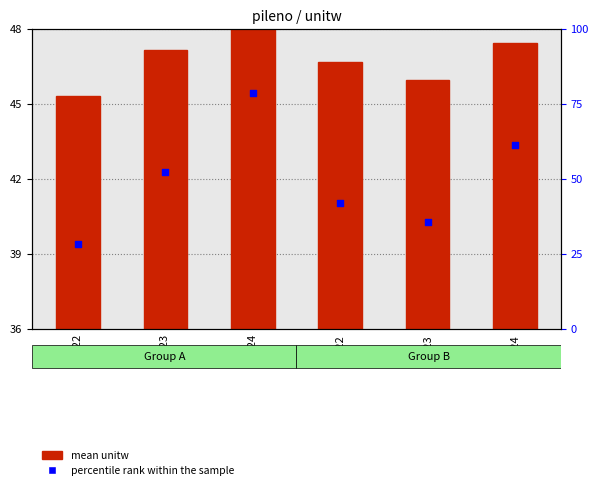

Between B23 and B22, which is larger?

B22